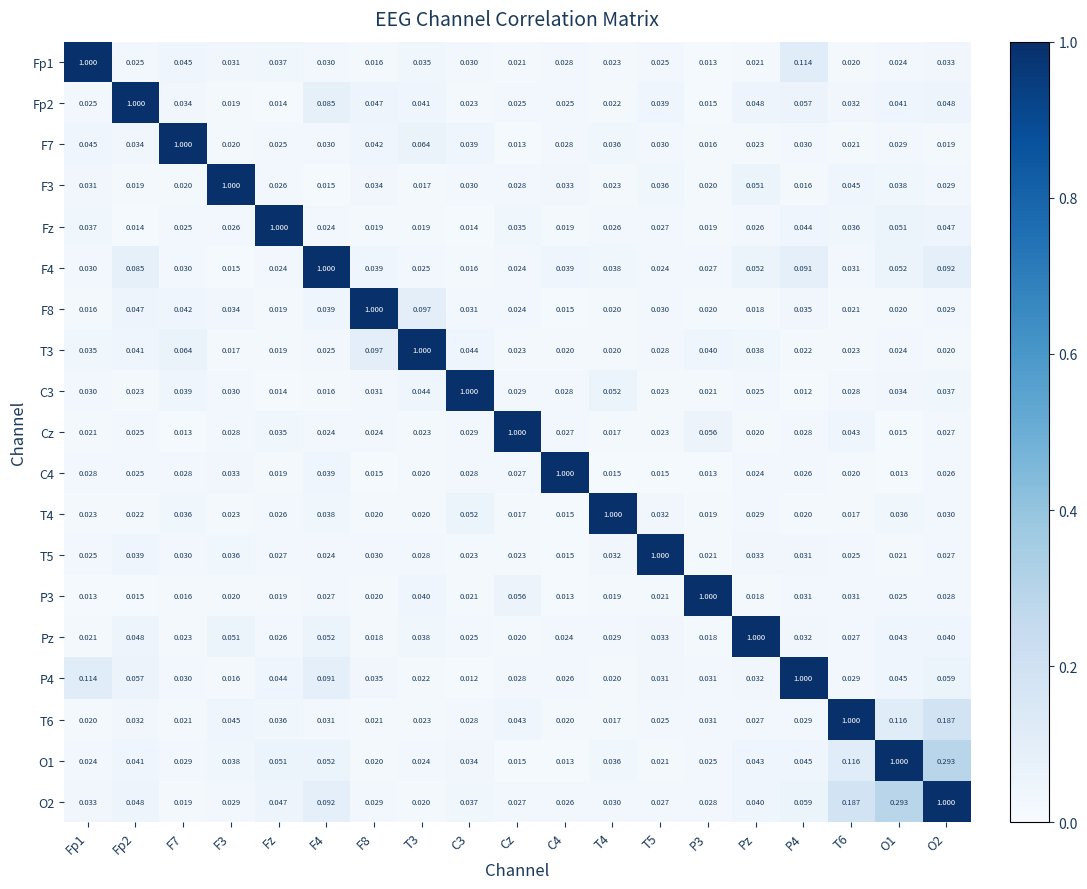

What is the sum of all F3 values?

1.5